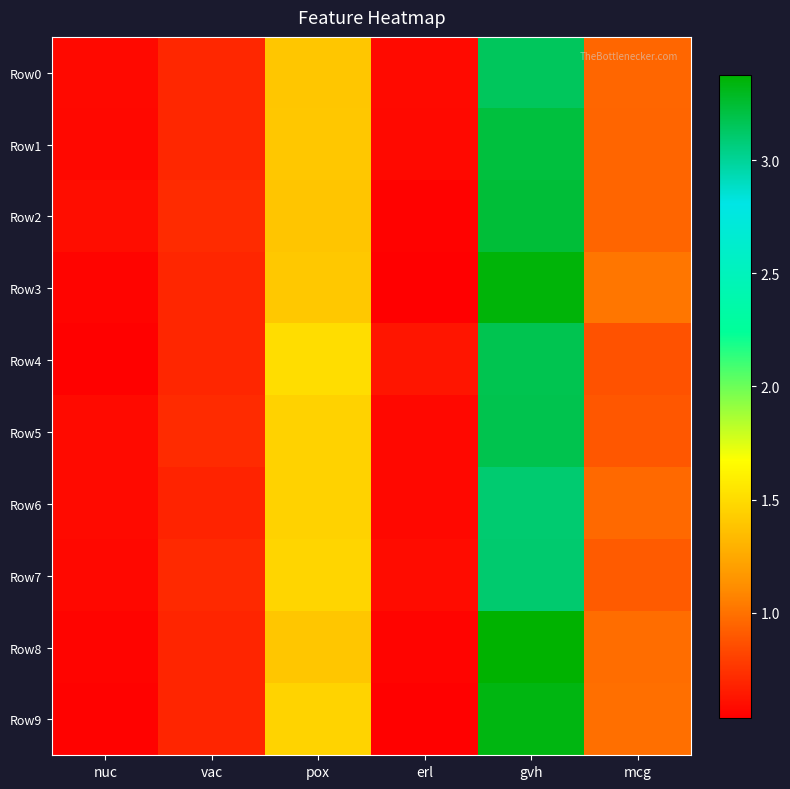

Which series has the widest spread of values?

Row8